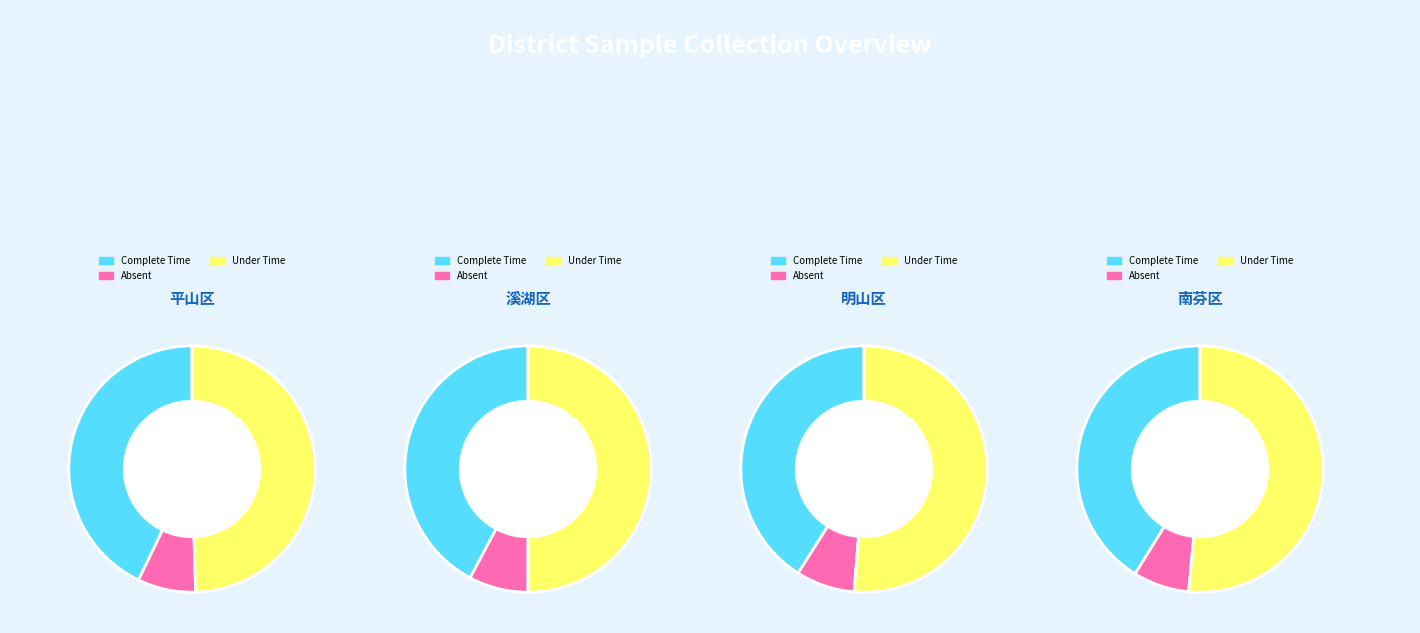

Which series has the largest range (max minus min)?

Complete Time